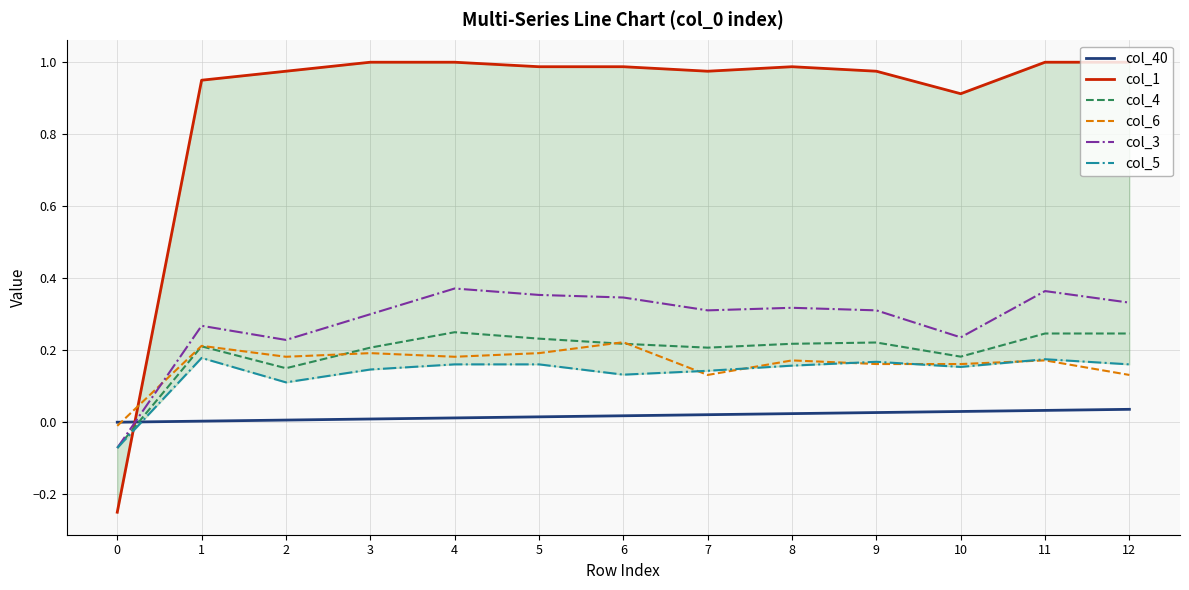

True or false: col_6 has more than 1 interior local peaks.

True